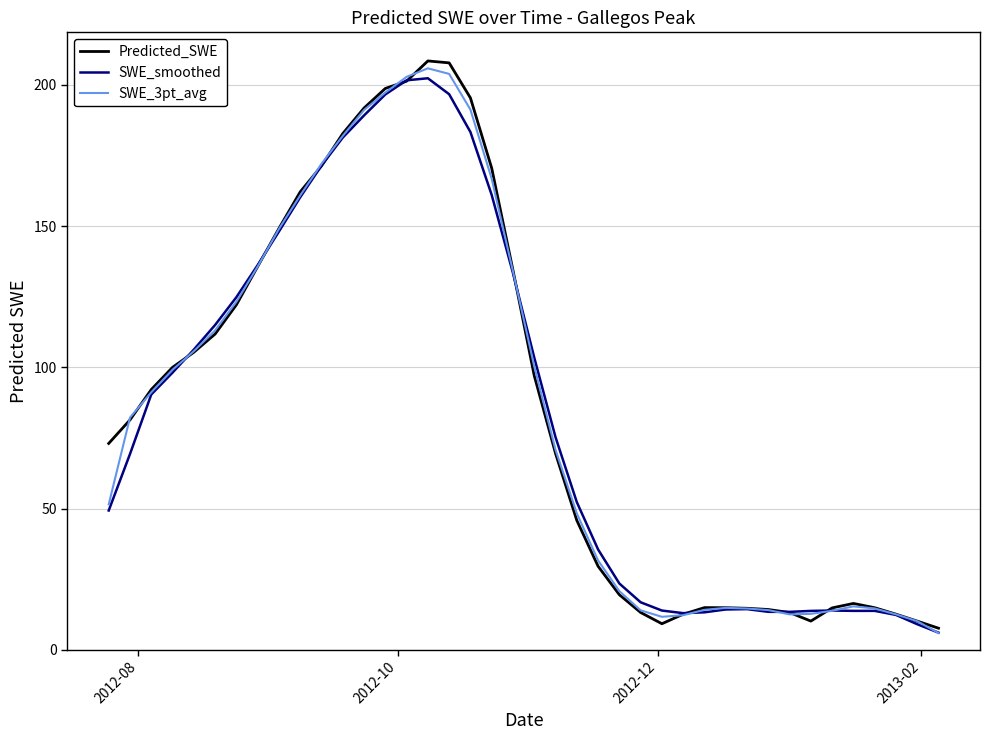

What is the maximum value for Predicted_SWE?

208.5